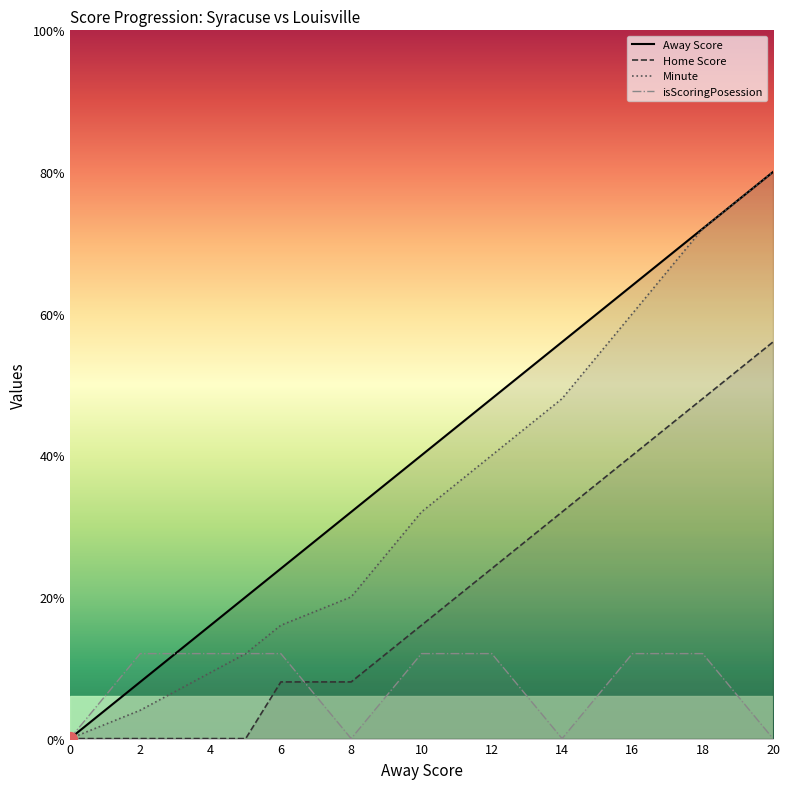

The Minute series shows 0 at 0. True or false?

True